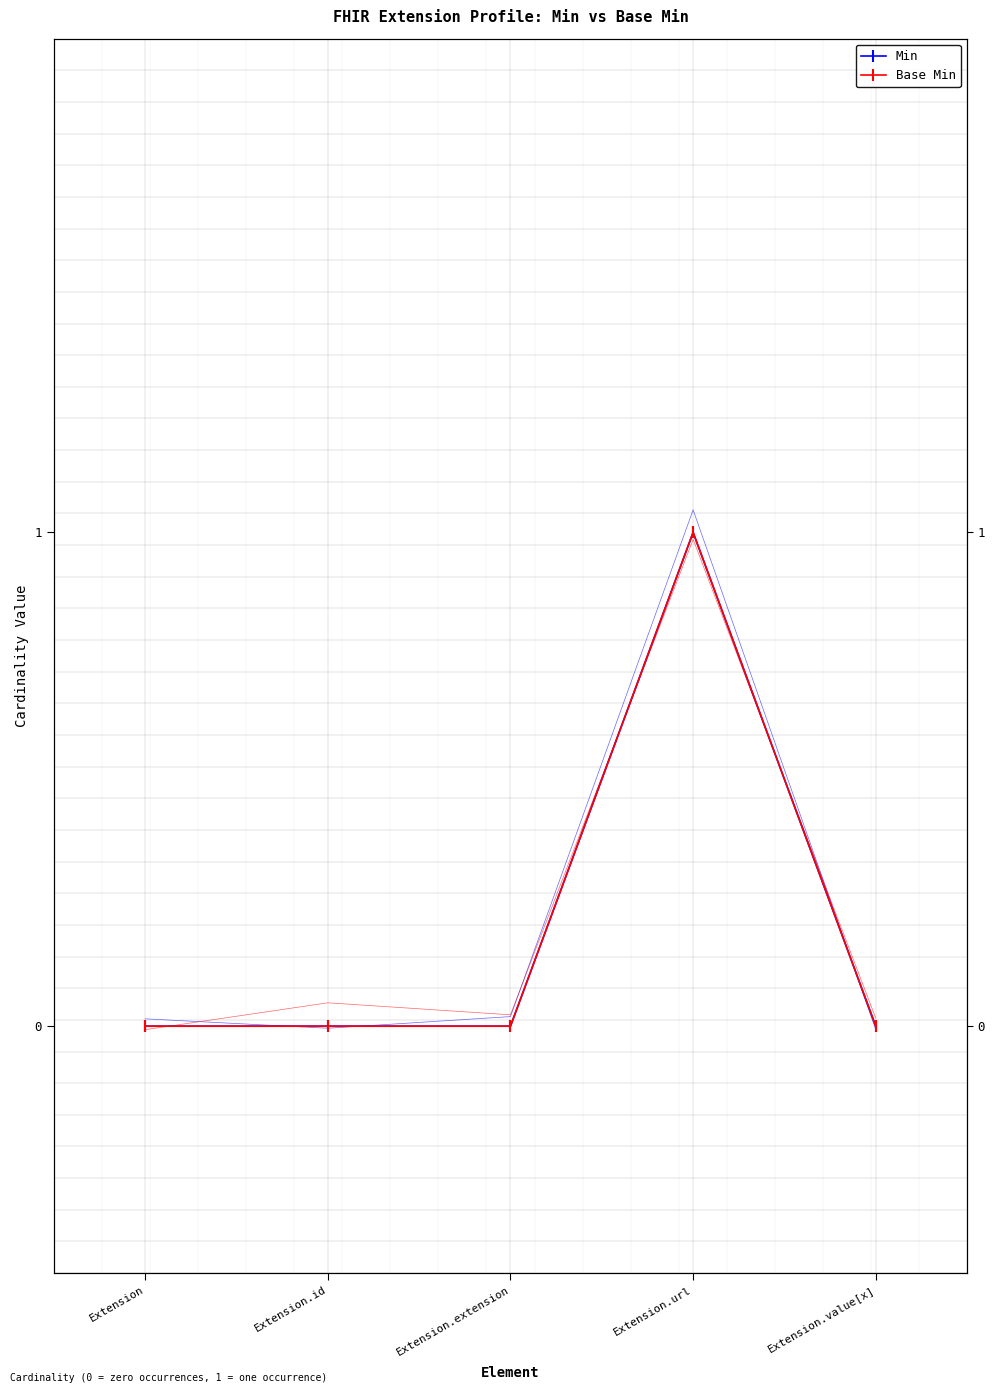

True or false: Base Min and Min intersect in this chart.

False